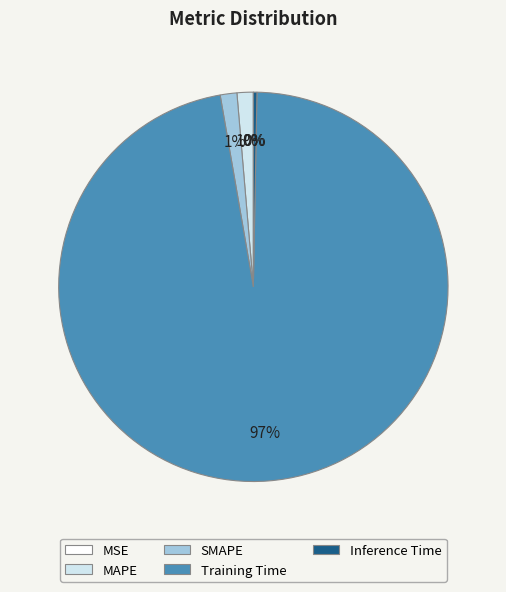

Which has a higher value, Inference Time or SMAPE?

SMAPE